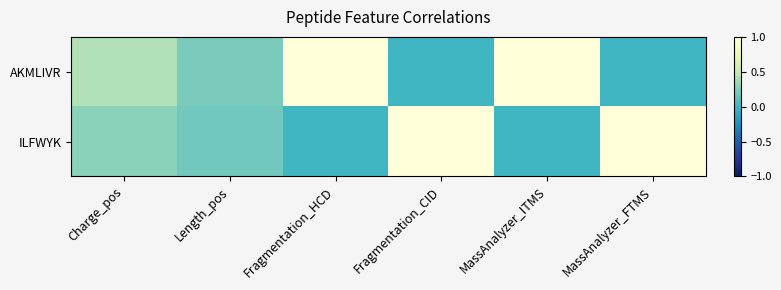

Reading left to right, extract all data points from this chart.

AKMLIVR: Charge_pos=0.4	Length_pos=0.2	Fragmentation_HCD=1.0	Fragmentation_CID=0.0	MassAnalyzer_ITMS=1.0	MassAnalyzer_FTMS=0.0
ILFWYK: Charge_pos=0.3	Length_pos=0.2	Fragmentation_HCD=0.0	Fragmentation_CID=1.0	MassAnalyzer_ITMS=0.0	MassAnalyzer_FTMS=1.0